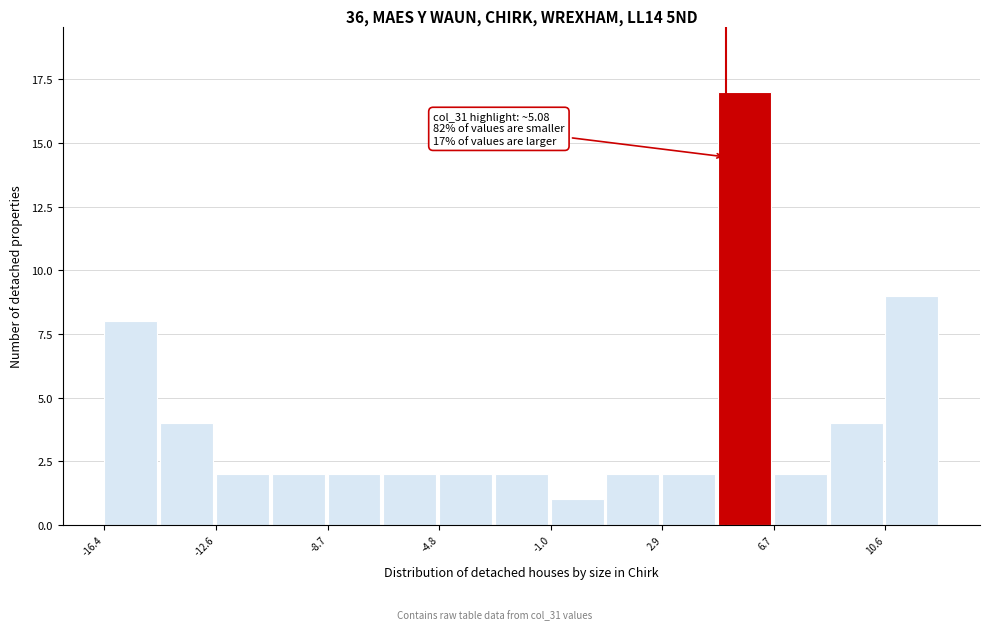

Around what value on the x-axis is the tallest bar? Give the approximate position of its centre, as read against the axis.

5.5